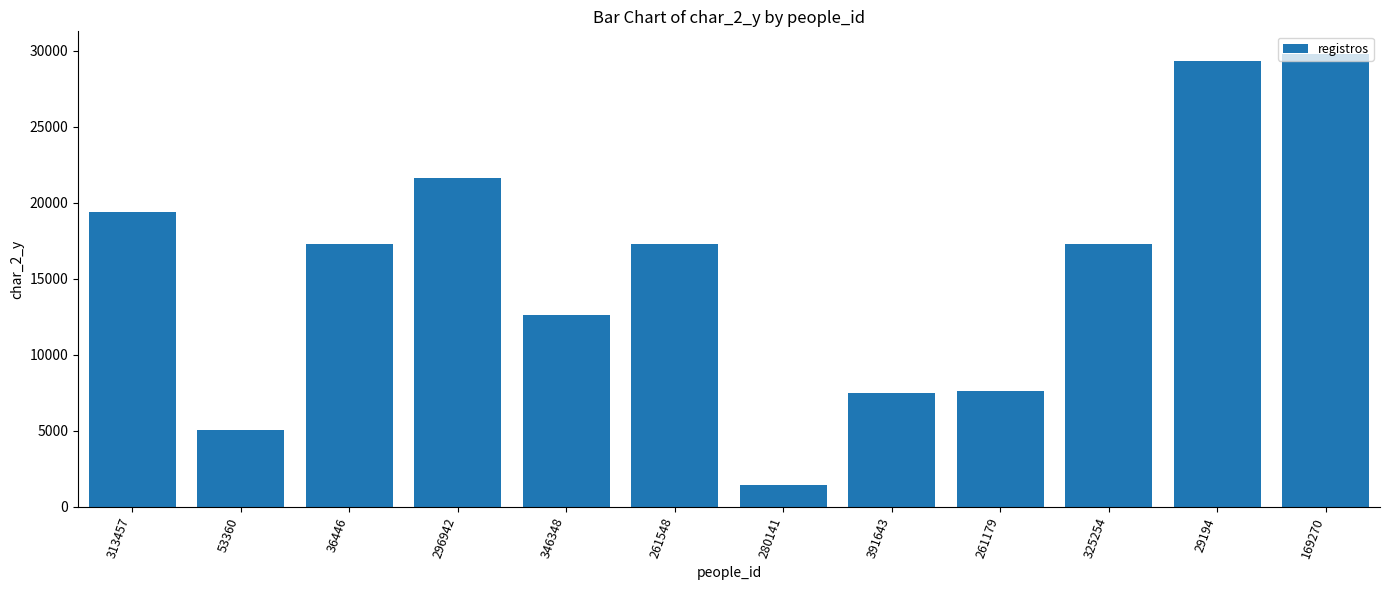

How many data points does each series have?

12